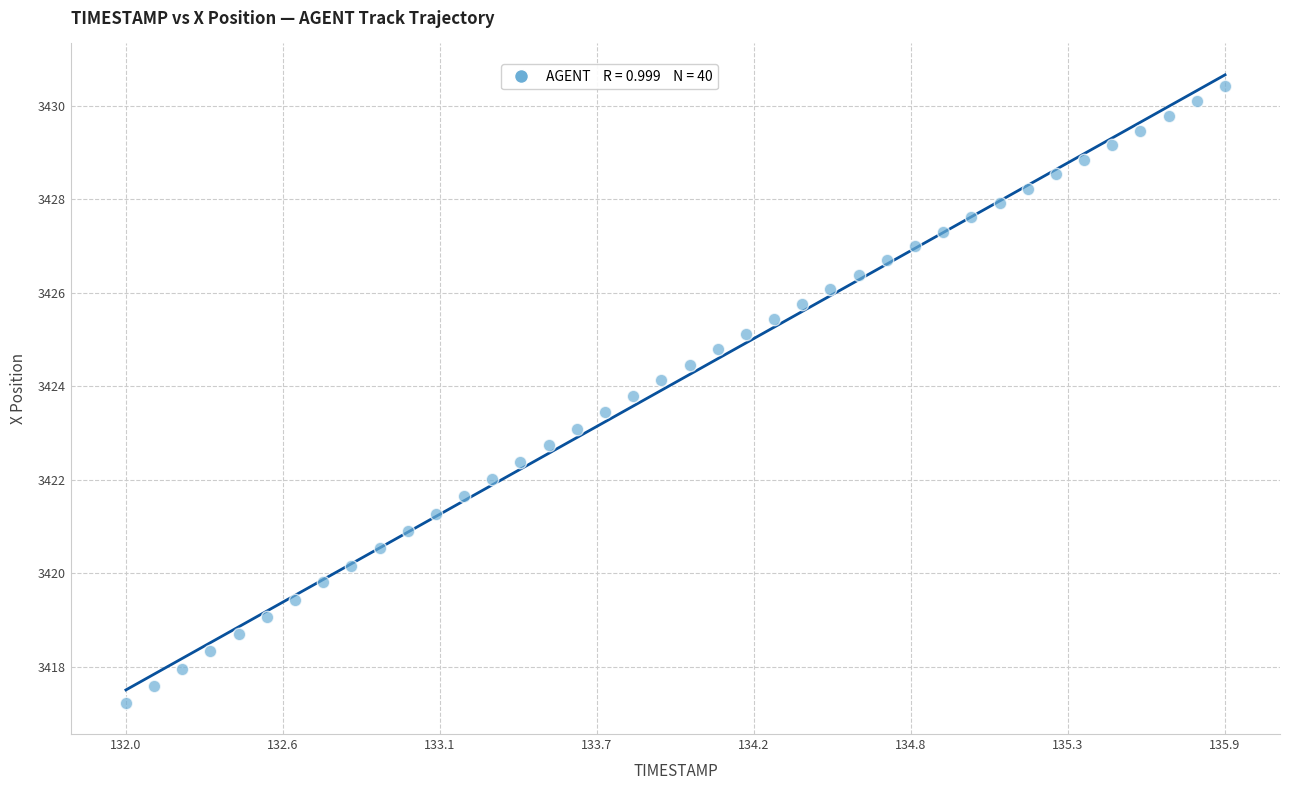

What is the range of X values (max minus min)?

3.9